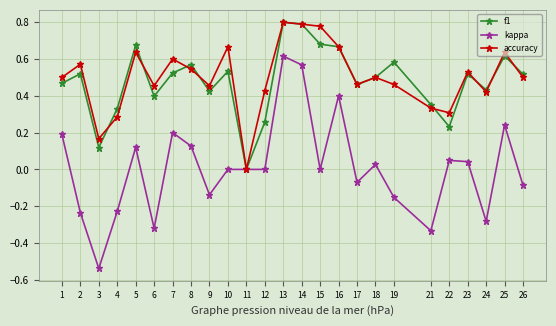

How many positive values does the f1 series have?

24